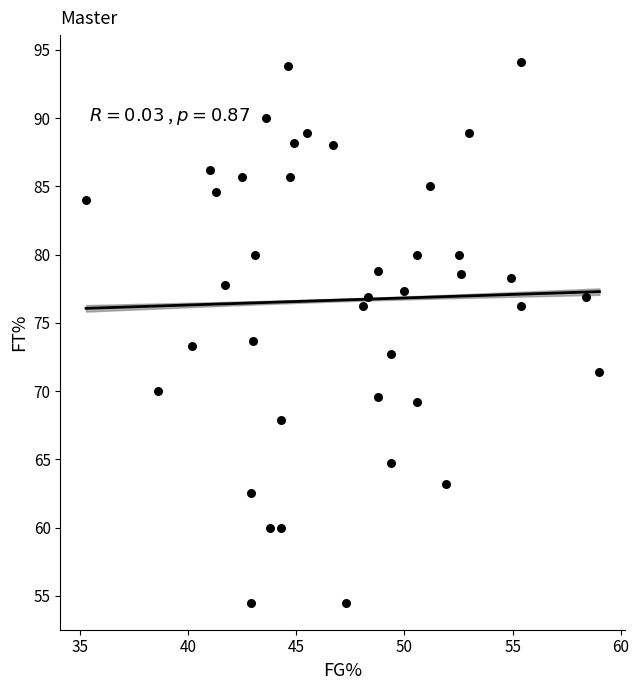

What is the range of Y values (max minus min)?

39.6